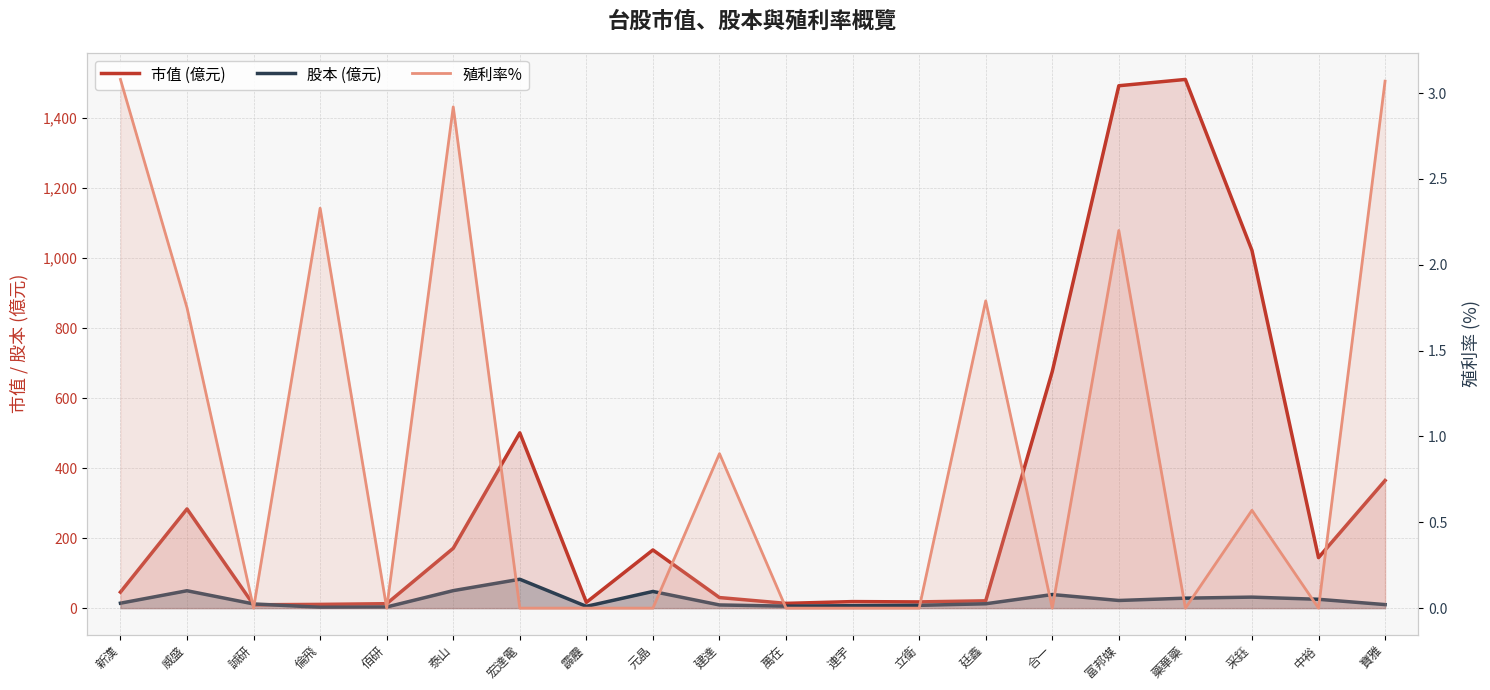

Which has a higher value, 連宇 or 新漢?

新漢